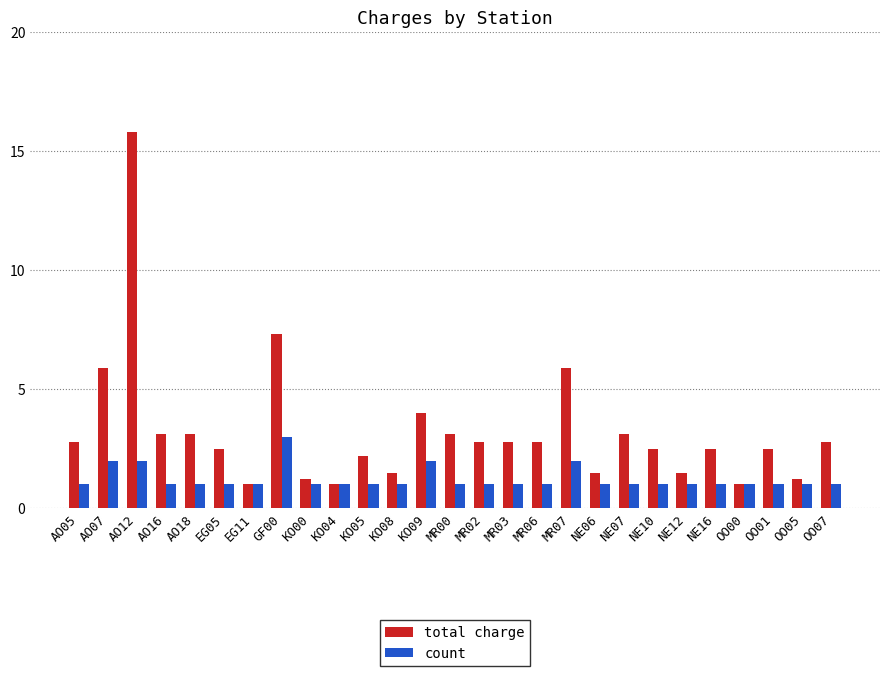

What is the difference between the highest and lowest values at NE12?

0.5